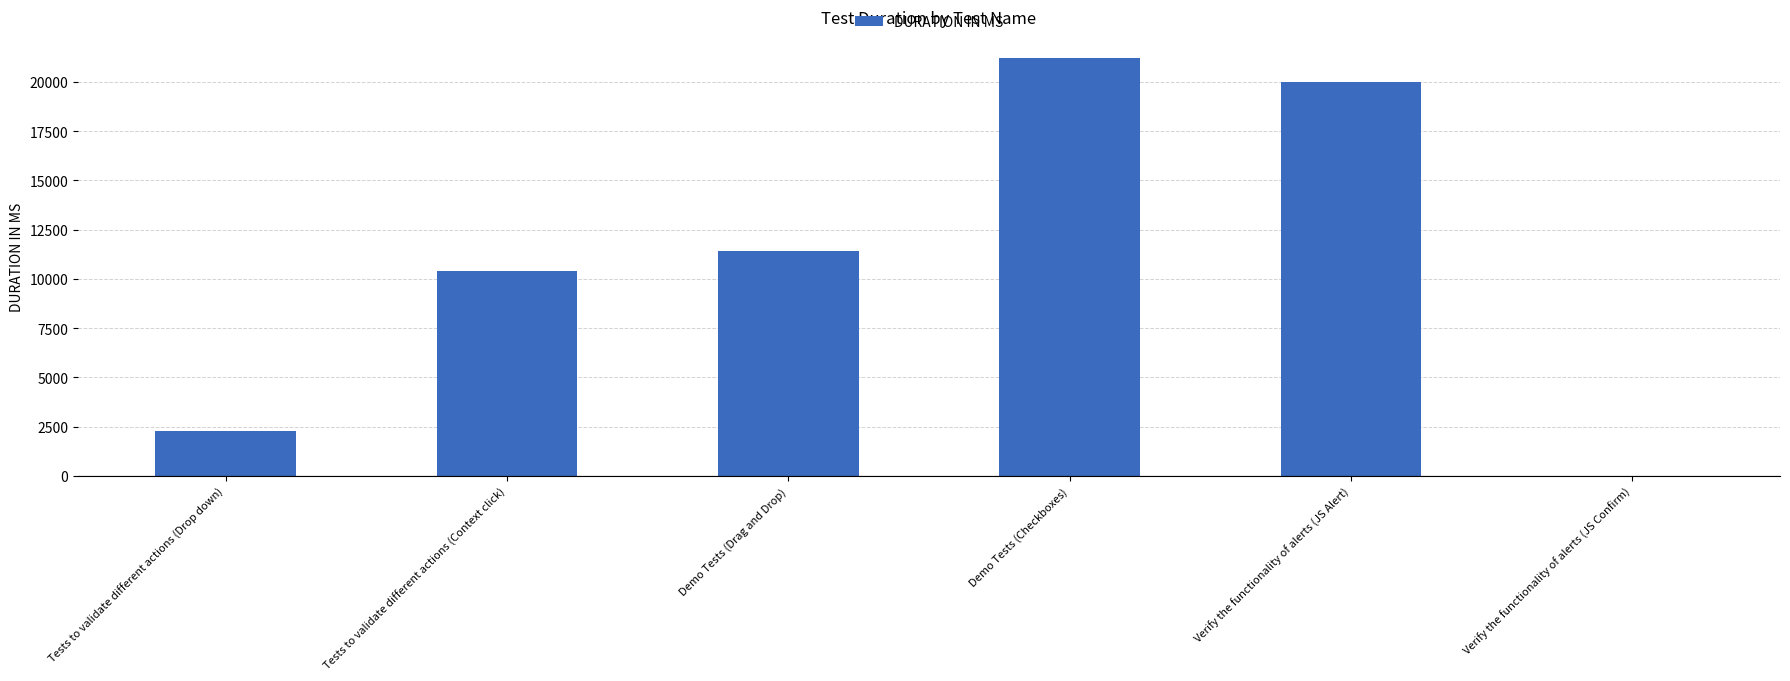

Read the value at Verify the functionality of alerts (JS Confirm), to the nearest 10.

10